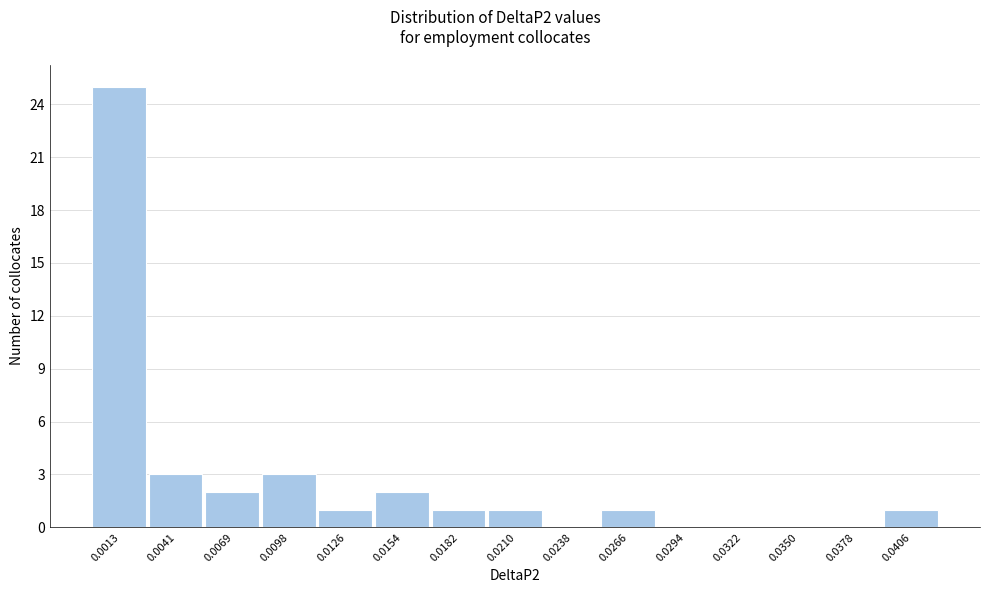

Reading left to right, extract all data points from this chart.

0.0013=25	0.0041=3	0.0069=2	0.0098=3	0.0126=1	0.0154=2	0.0182=1	0.0210=1	0.0238=0	0.0266=1	0.0294=0	0.0322=0	0.0350=0	0.0378=0	0.0406=1